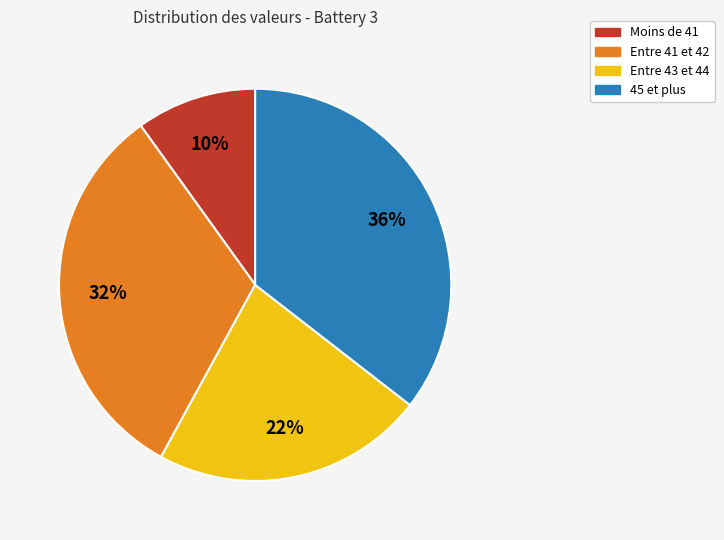

To the nearest percent, what is the difference between the largest and smallest slice percentages?

26%